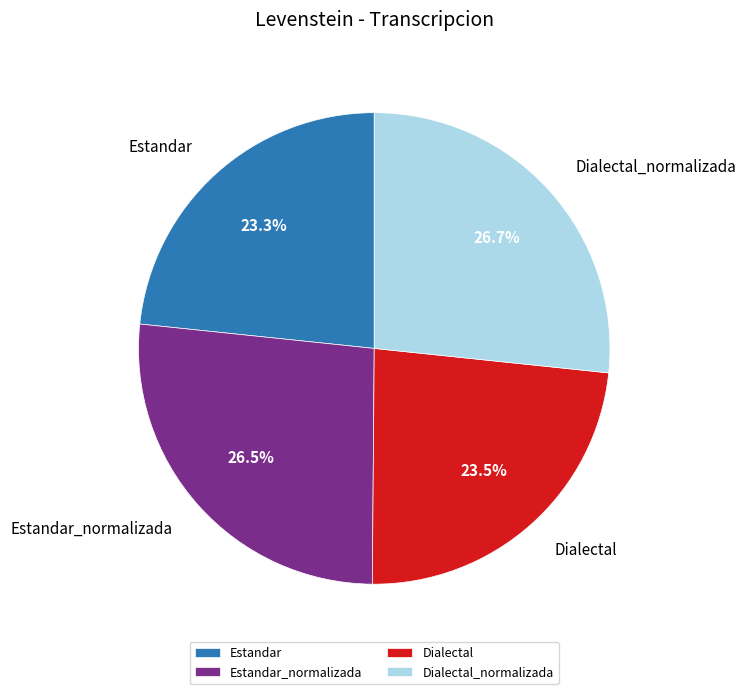

What percentage is NOT represented by Estandar?

76.7%